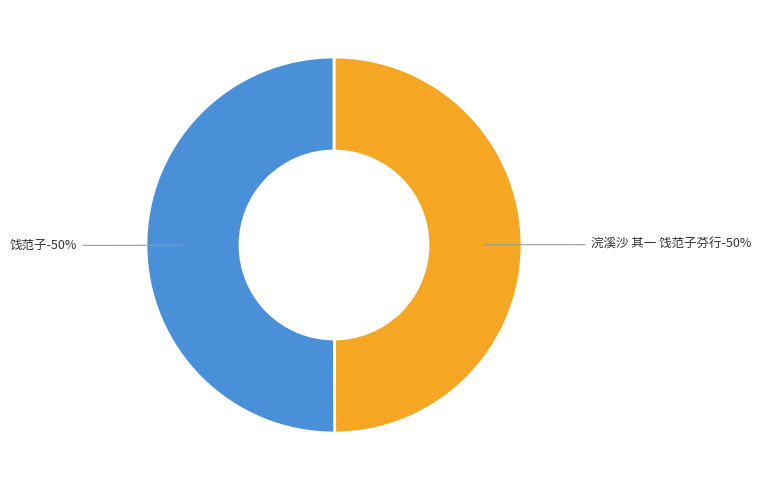

Combined, do 饯范子 and 浣溪沙 其一 饯范子芬行 account for over 50%?

Yes